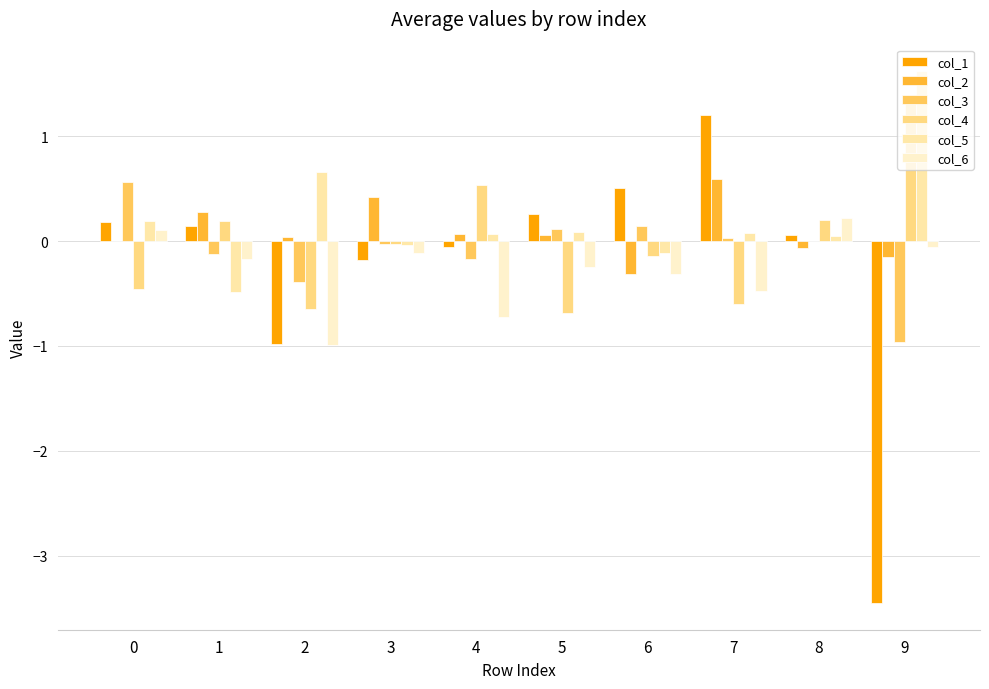

How many groups of bars are there?

10